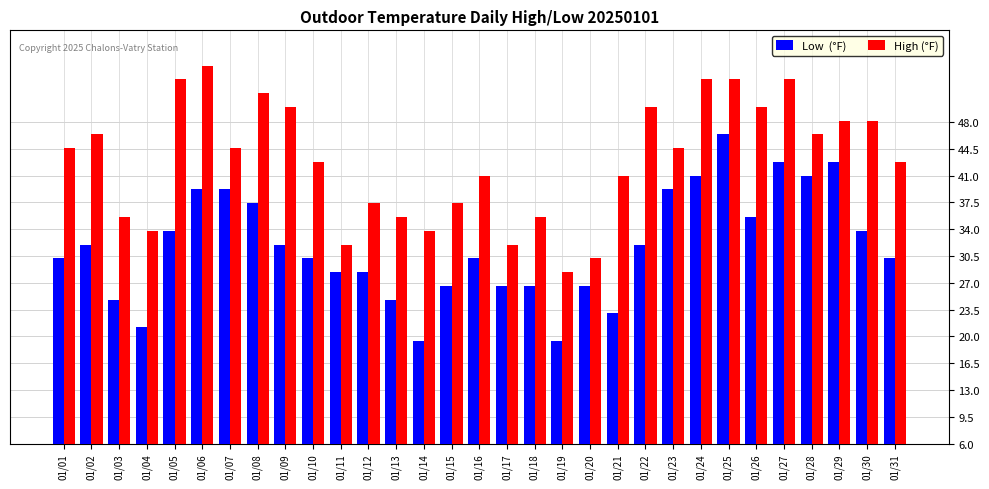

What is the difference between the highest and lowest values at 01/19?

9.0